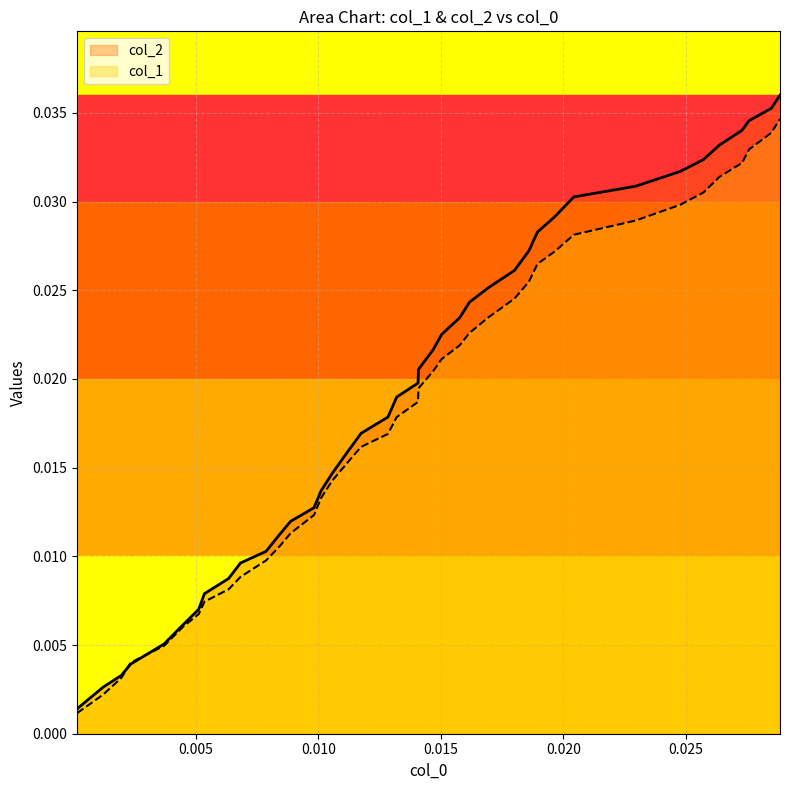

What are all the series names shown in the legend?

col_2, col_1